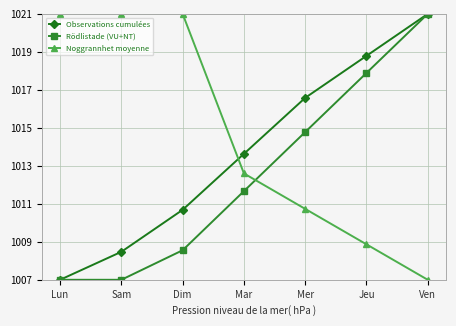

What is the total value across all series at Sam?

3036.5